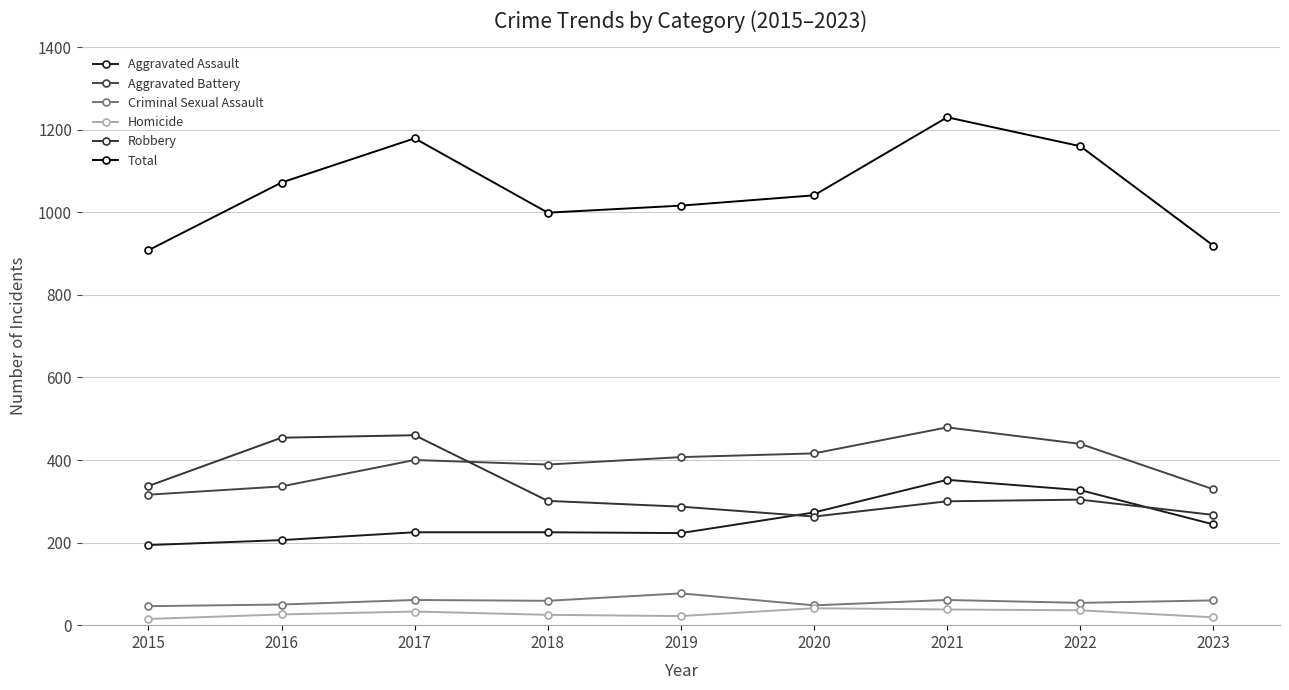

How many series are shown in this chart?

6